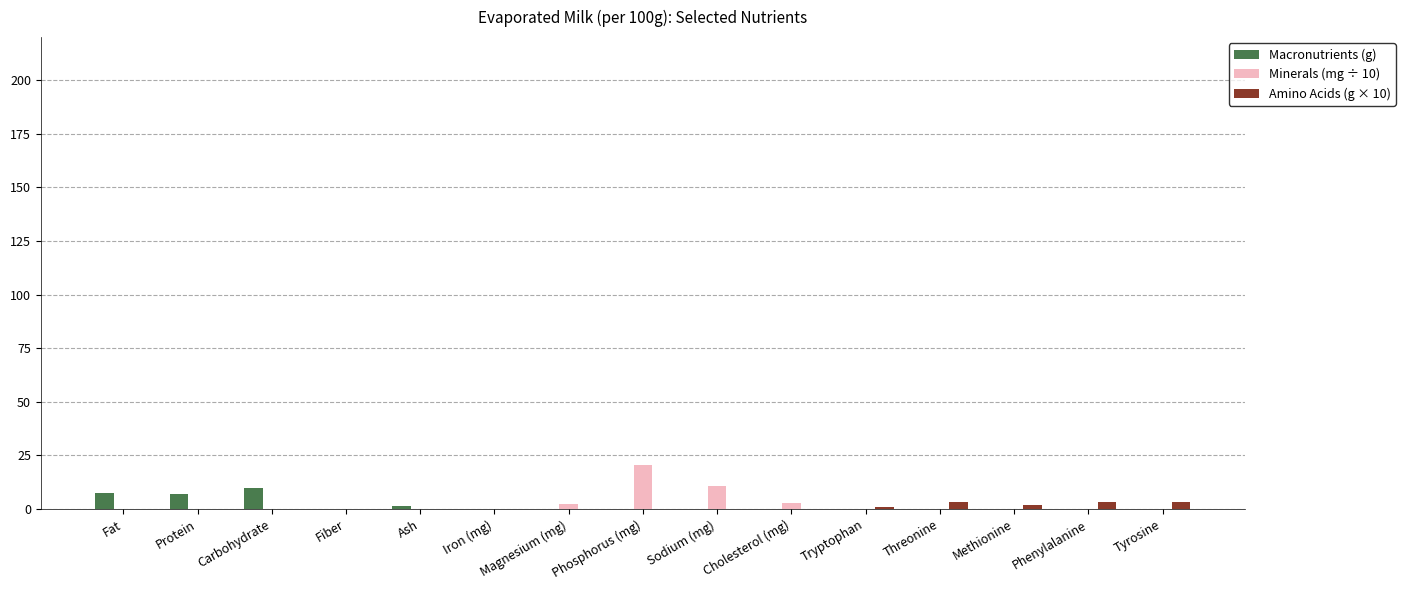

Is the value of Amino Acids (g × 10) at Fiber greater than the value of Macronutrients (g) at Carbohydrate?

No